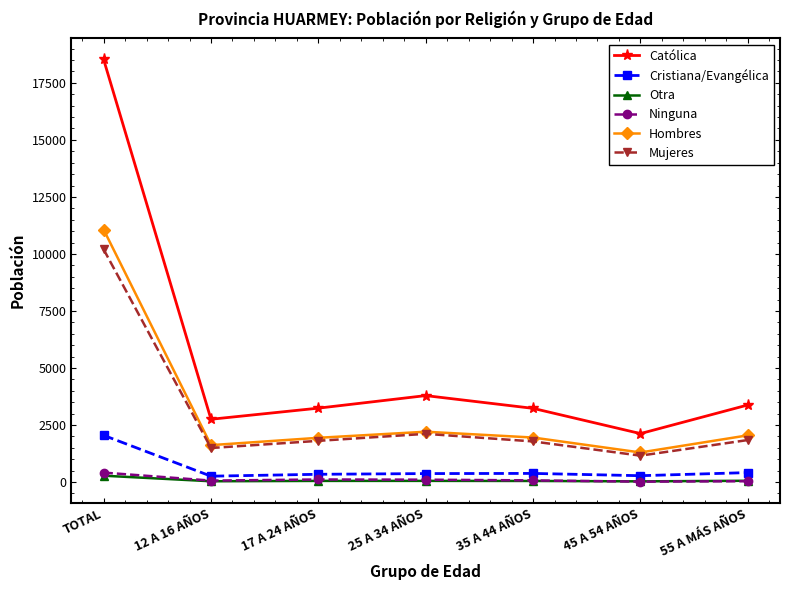

The value of Cristiana/Evangélica at 55 A MÁS AÑOS is 416. True or false?

True